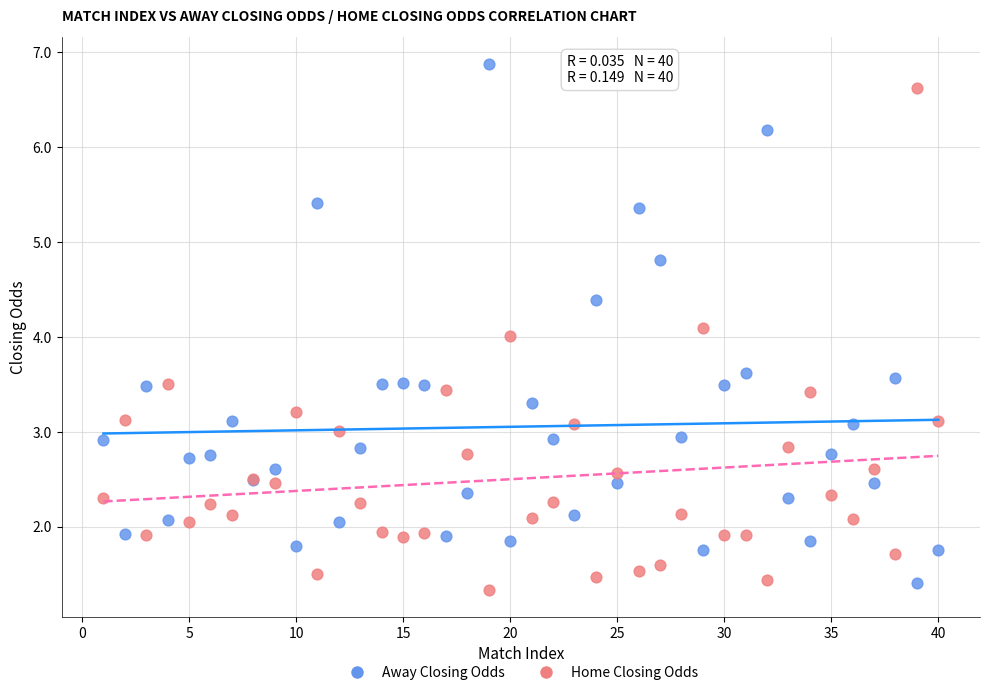

Which series contains the highest Y value?

Away Closing Odds